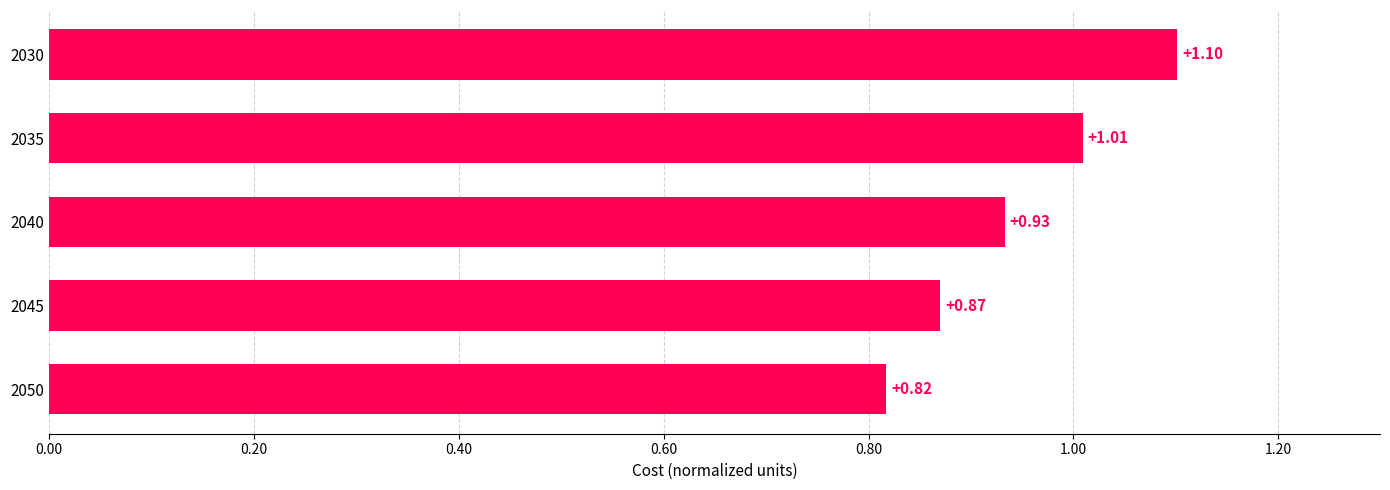

List the labels in order of value, largest first.

2030, 2035, 2040, 2045, 2050